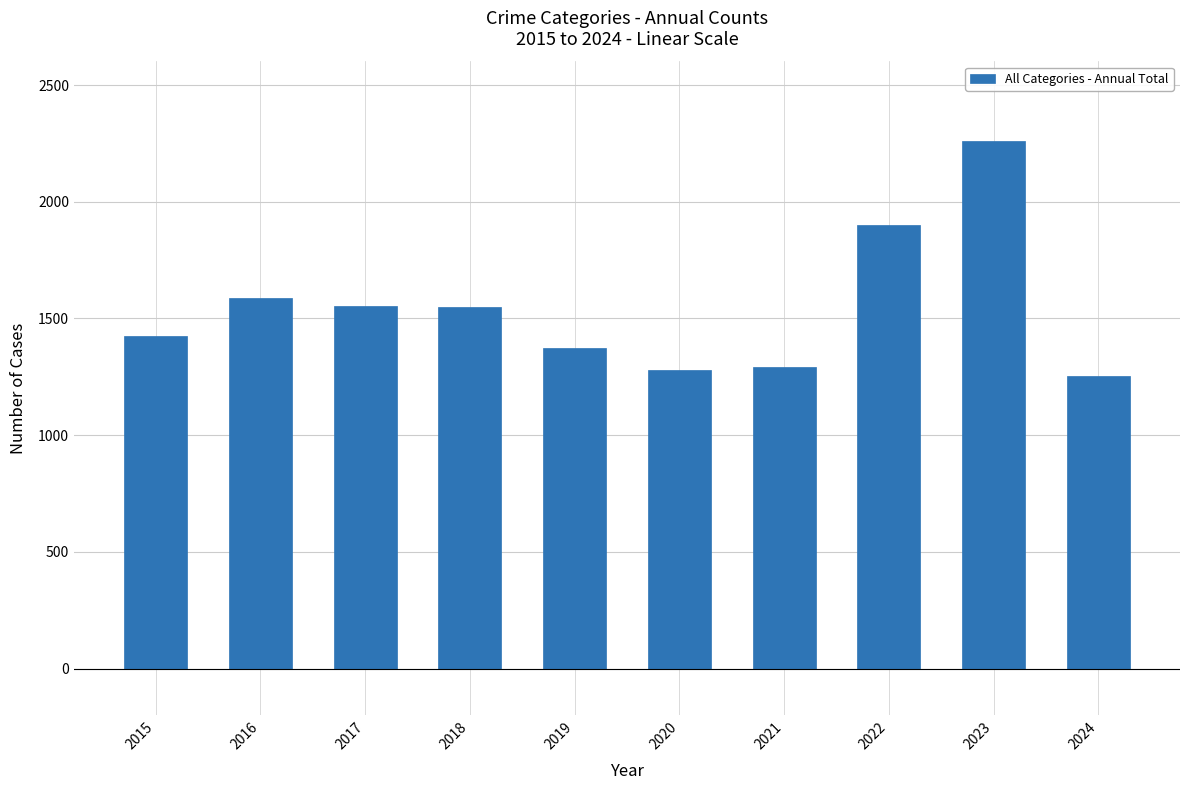

What is the approximate value at 2020?

1278